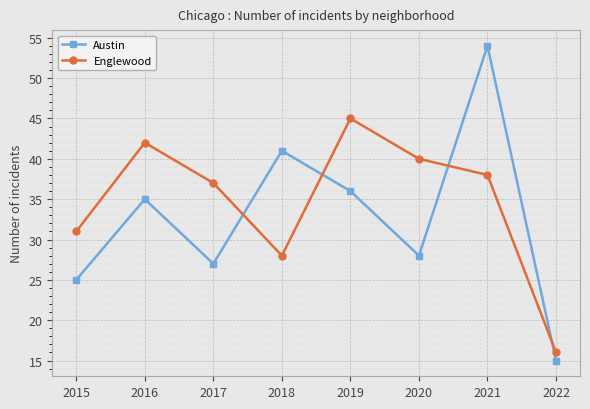

After their last crossing, which series has the higher values: Austin or Englewood?

Englewood